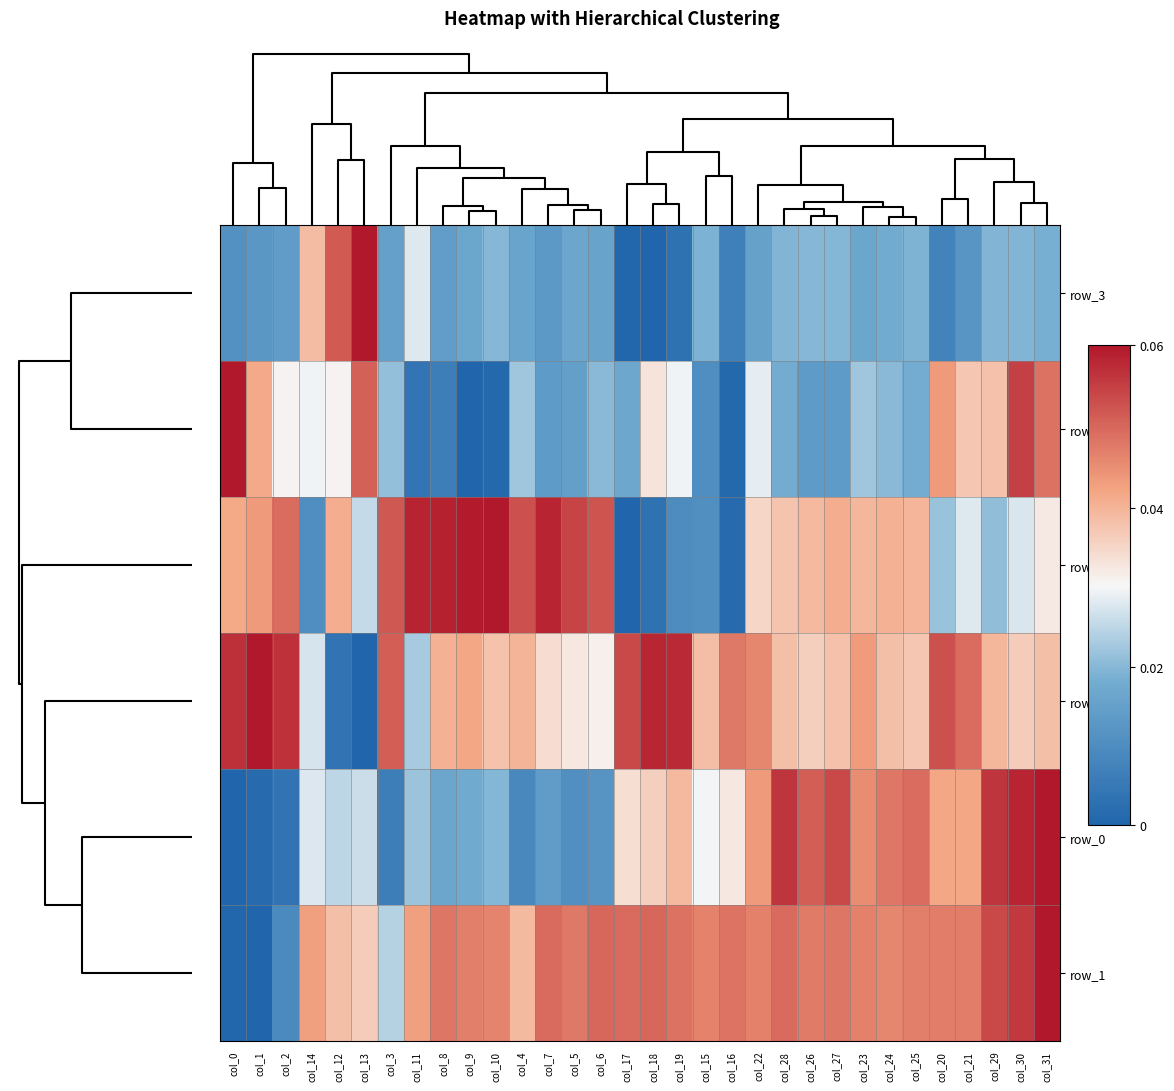

At how many categories does at least one series exceed 0?

32